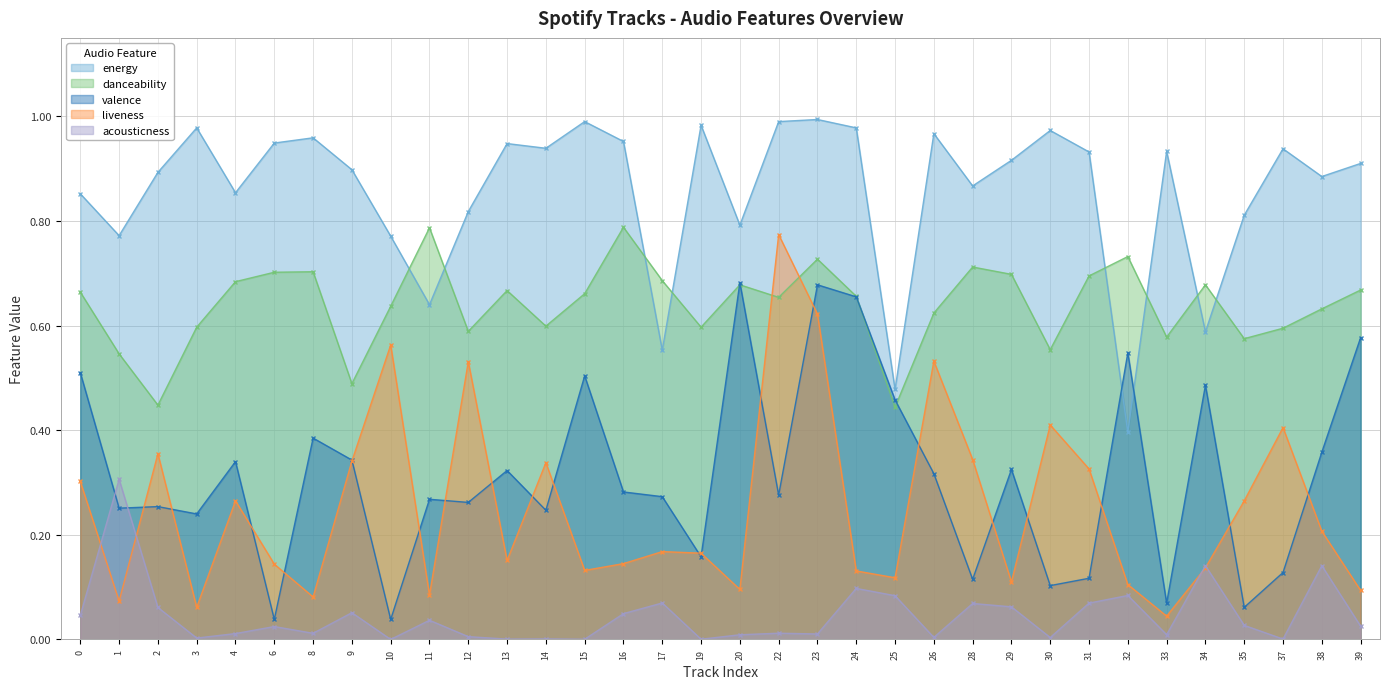

How many data points does each series have?

34